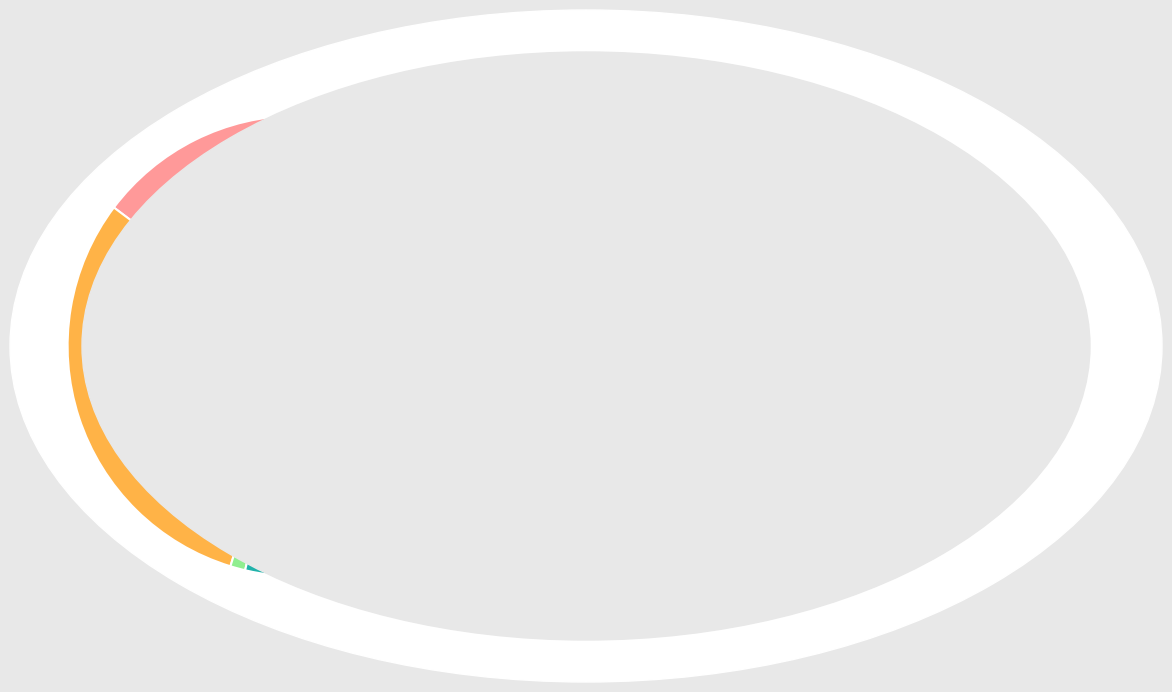

Is there any slice that represents more than half of the pie?

Yes